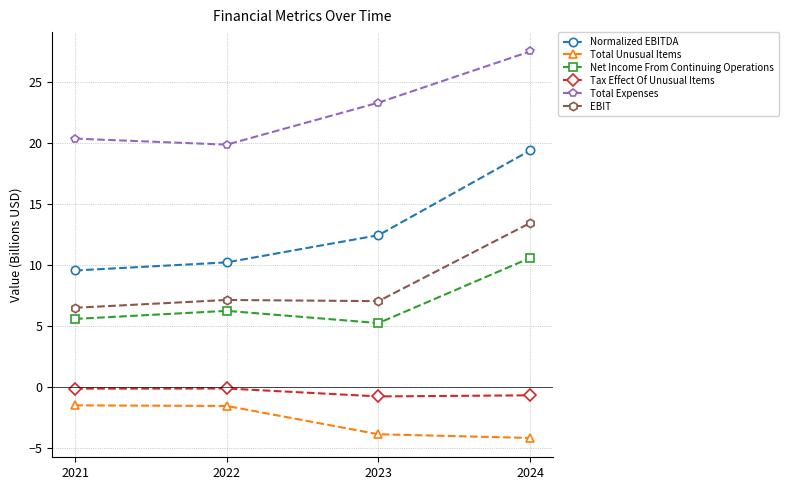

True or false: Total Expenses and Net Income From Continuing Operations intersect in this chart.

False